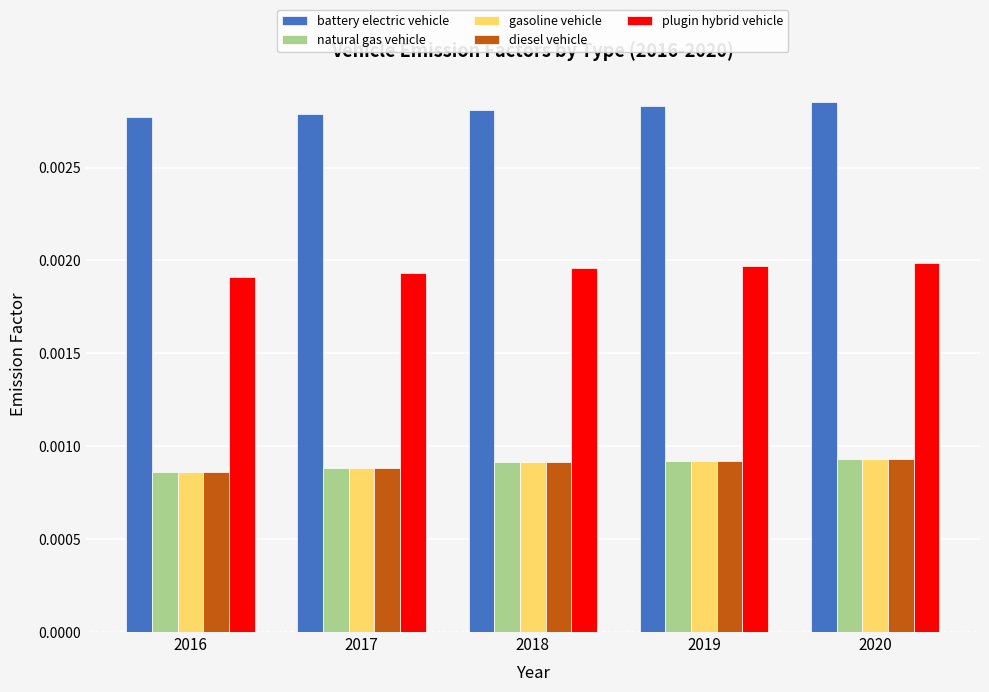

Count the plugin hybrid vehicle values in the range 0 to 1.

5